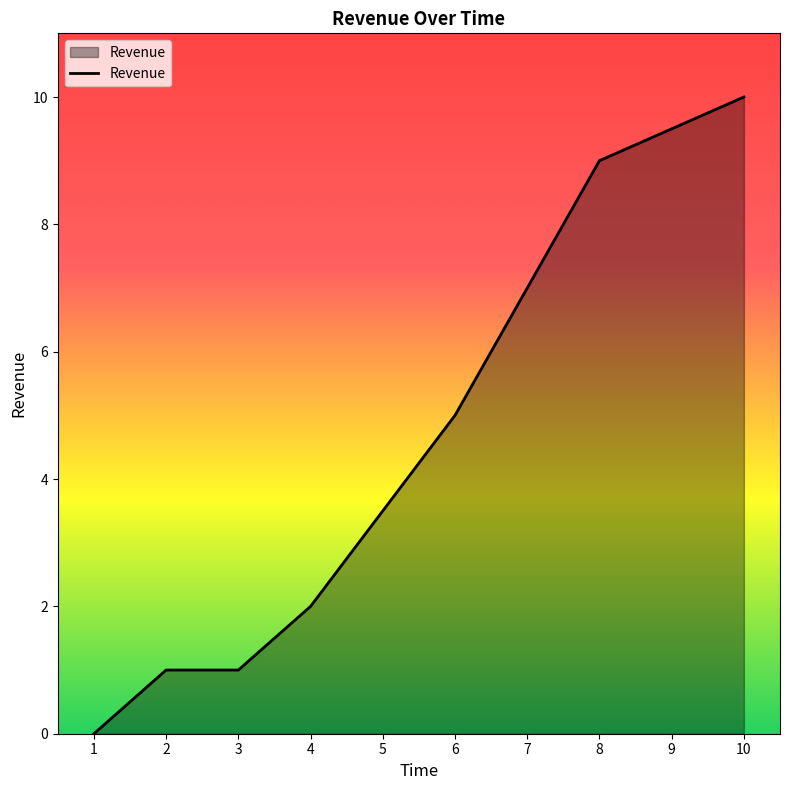

What value does the data have at 4?

2.0